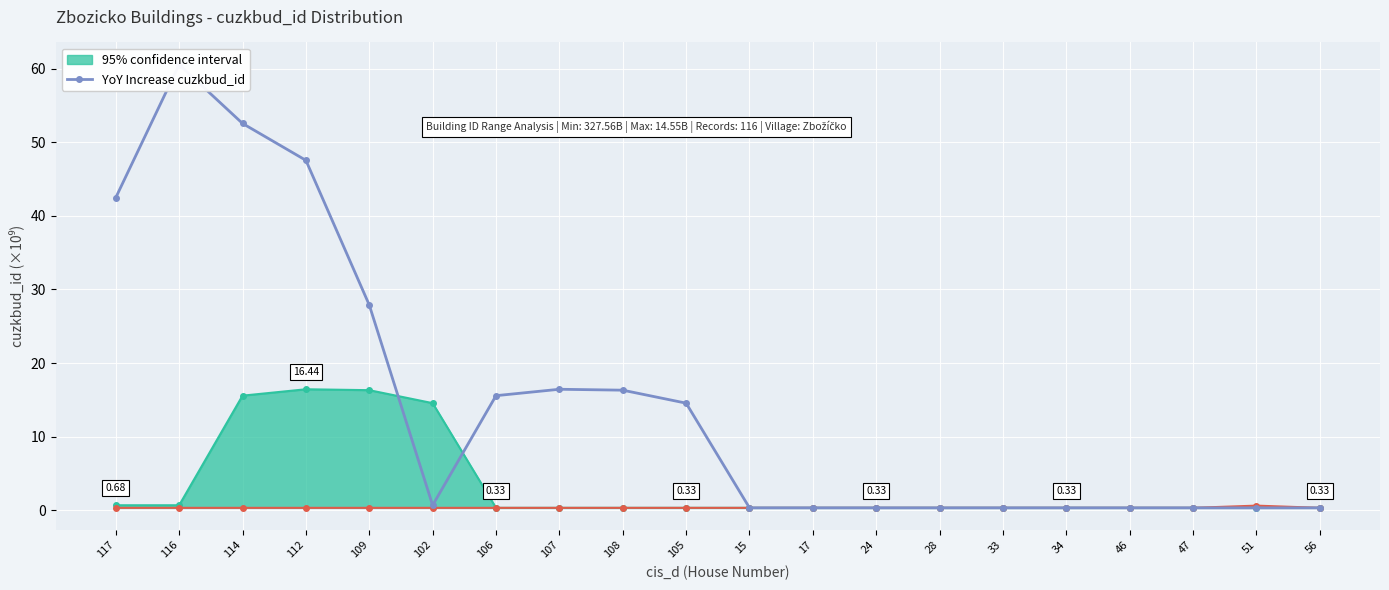

Reading left to right, extract all data points from this chart.

42.5	60.5	52.5	47.5	27.9	0.7	15.6	16.4	16.3	14.5	0.3	0.3	0.3	0.3	0.3	0.3	0.3	0.3	0.3	0.3